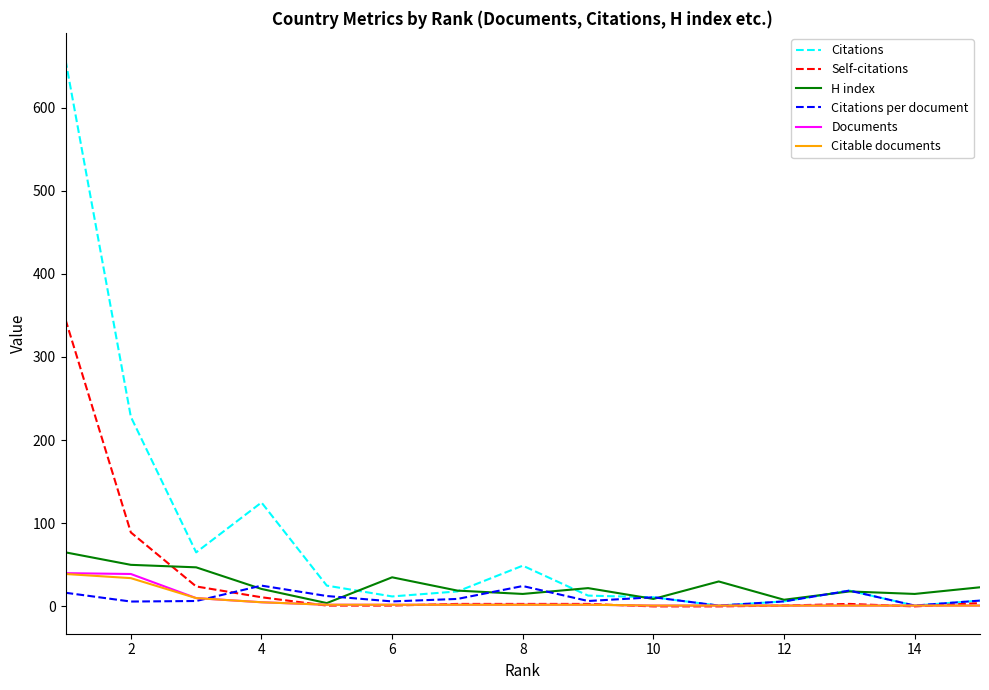

Which series has the largest total across all categories?

Citations